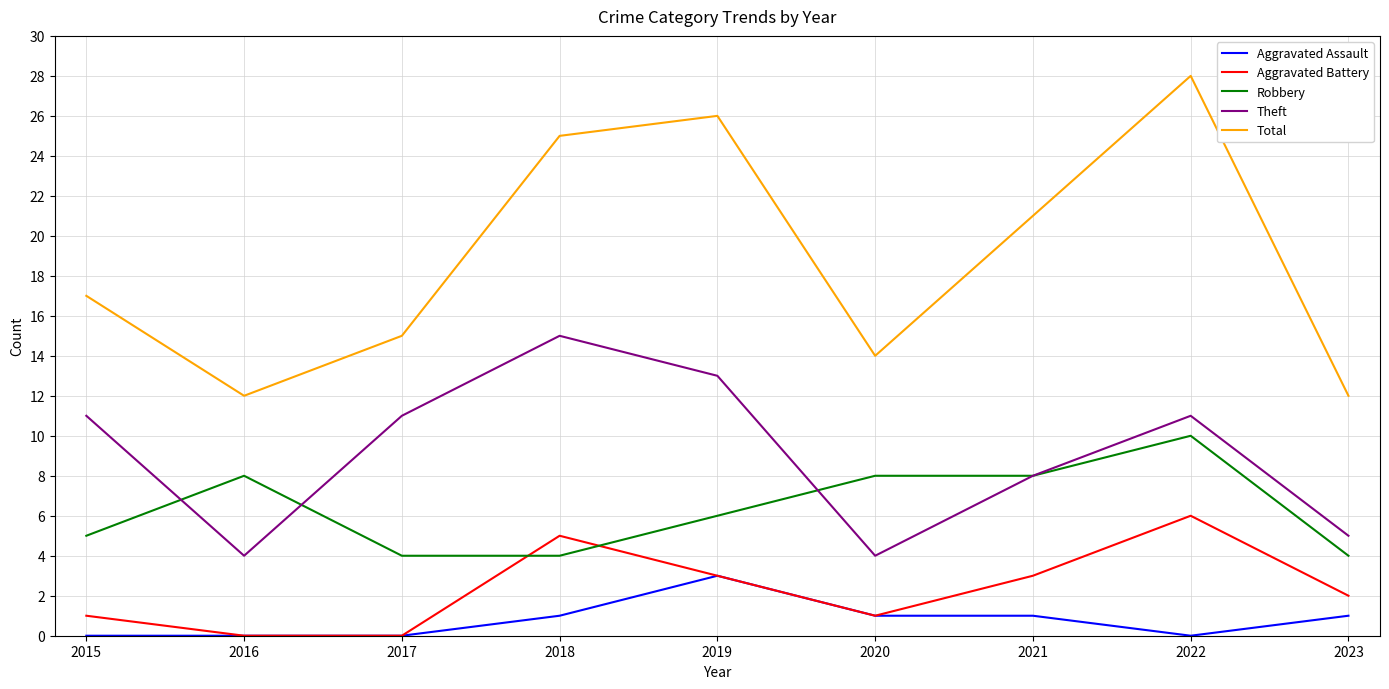

What is the total value across all series at 2016?

24